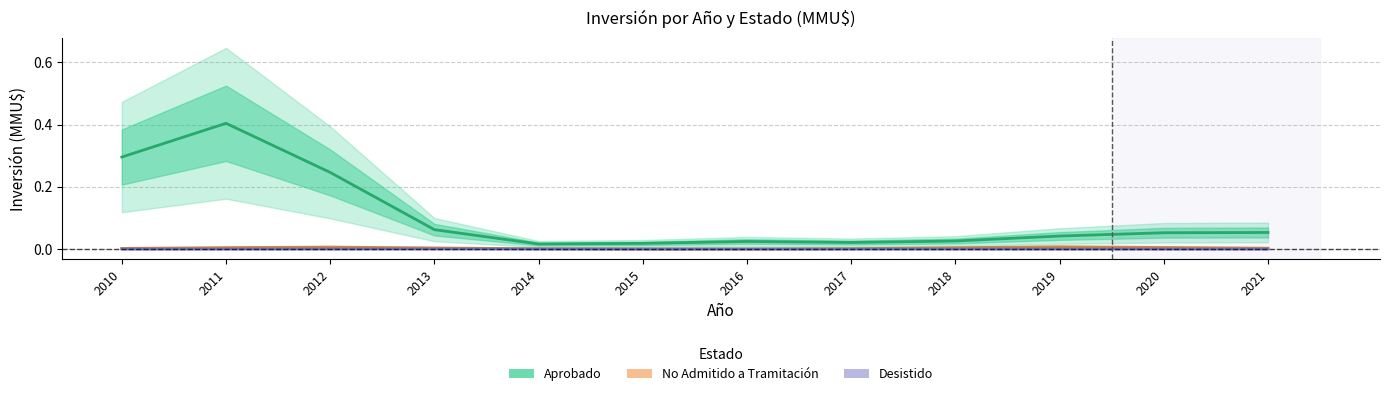

Count the number of categories in the chart.

12